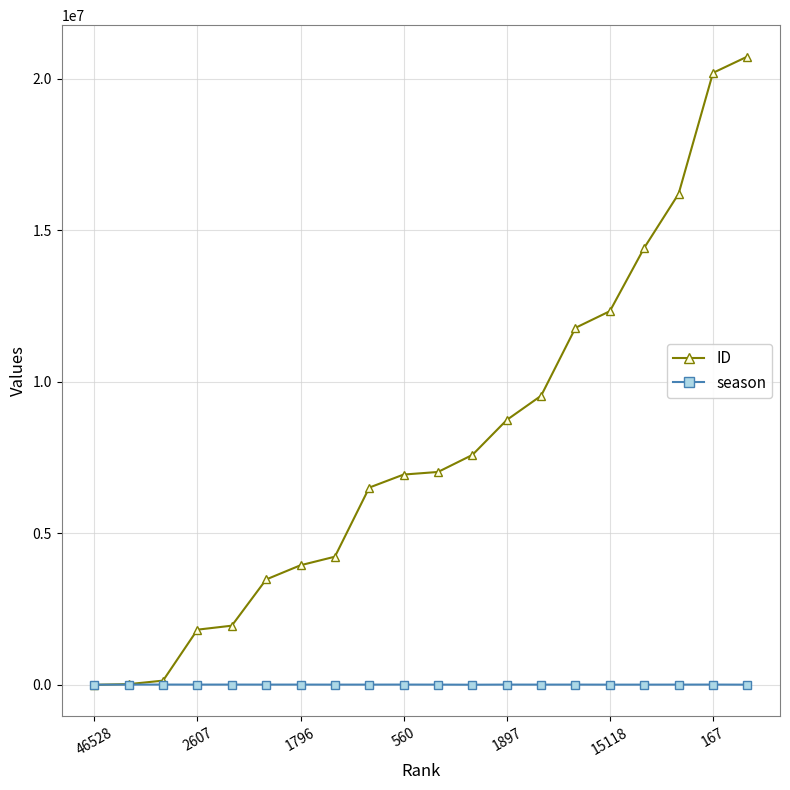

List the series in order of their peak value, highest first.

ID, season